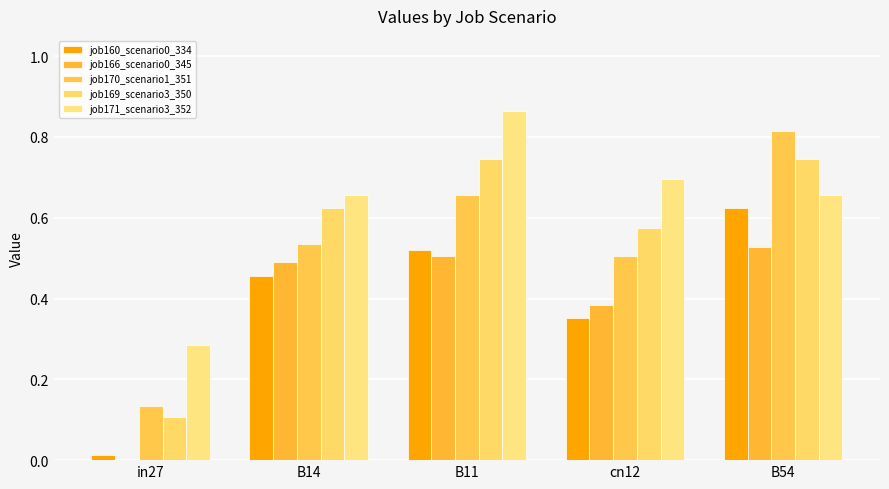

What position from the right is B14?

4